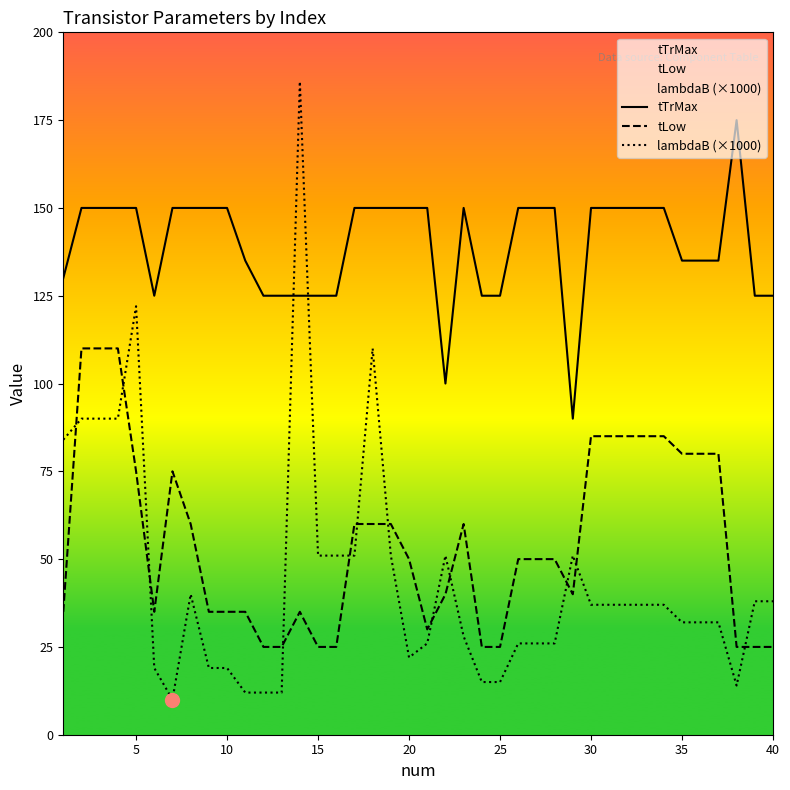

How many interior local valleys does the lambdaB (×1000) series have?

3